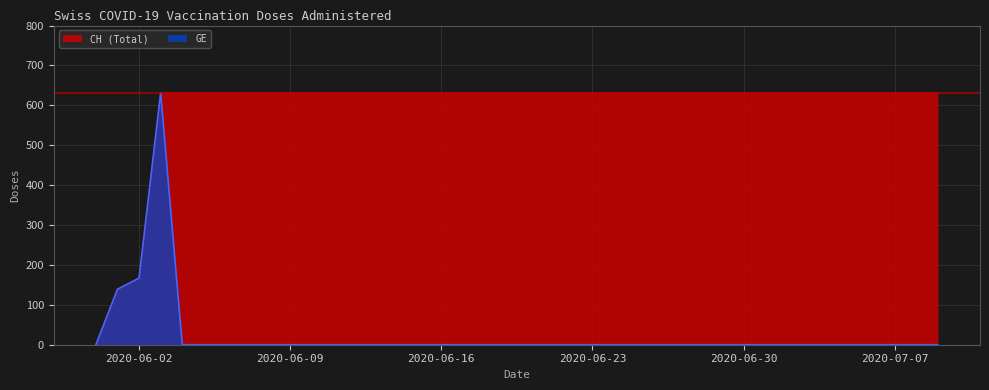

Which has a higher value, 2020-07-09 or 2020-06-04?

2020-07-09